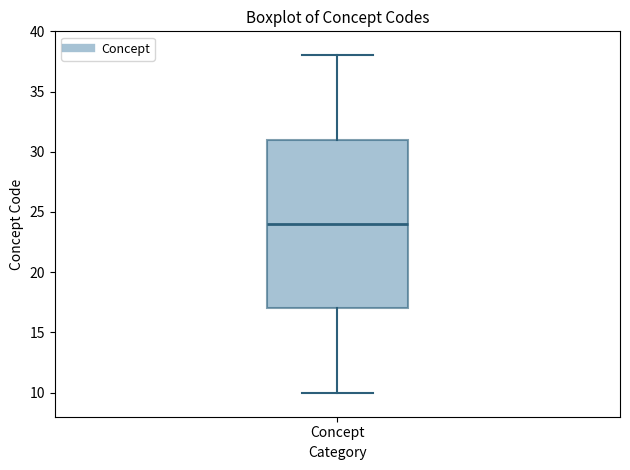

Where is the lower edge of the box for Concept on the y-axis? The values are not printed on the chart, so give them approximately, as read against the axis.

17